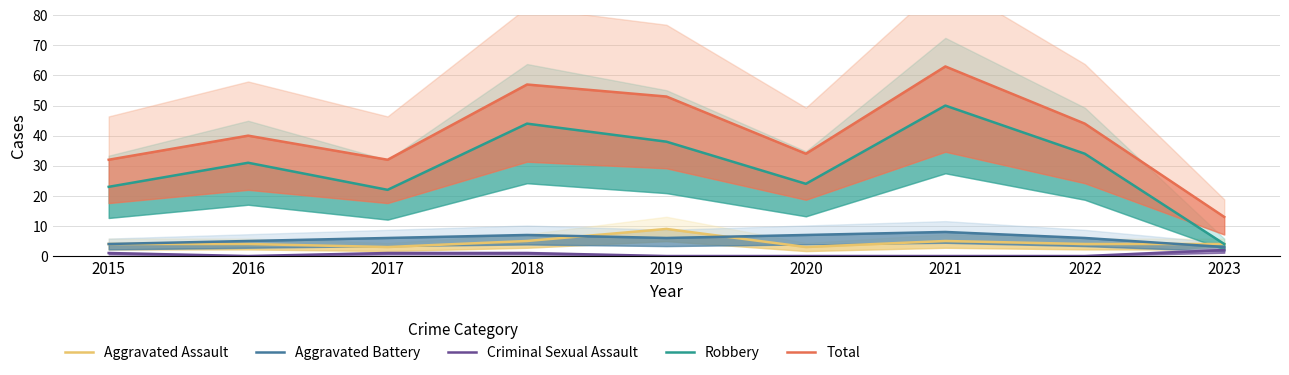

At which category is the sum across all series the highest?

2021